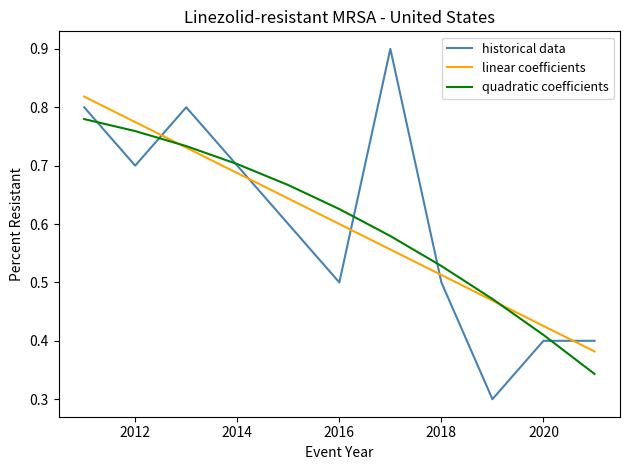

Is this an area chart (filled region under the line)?

No